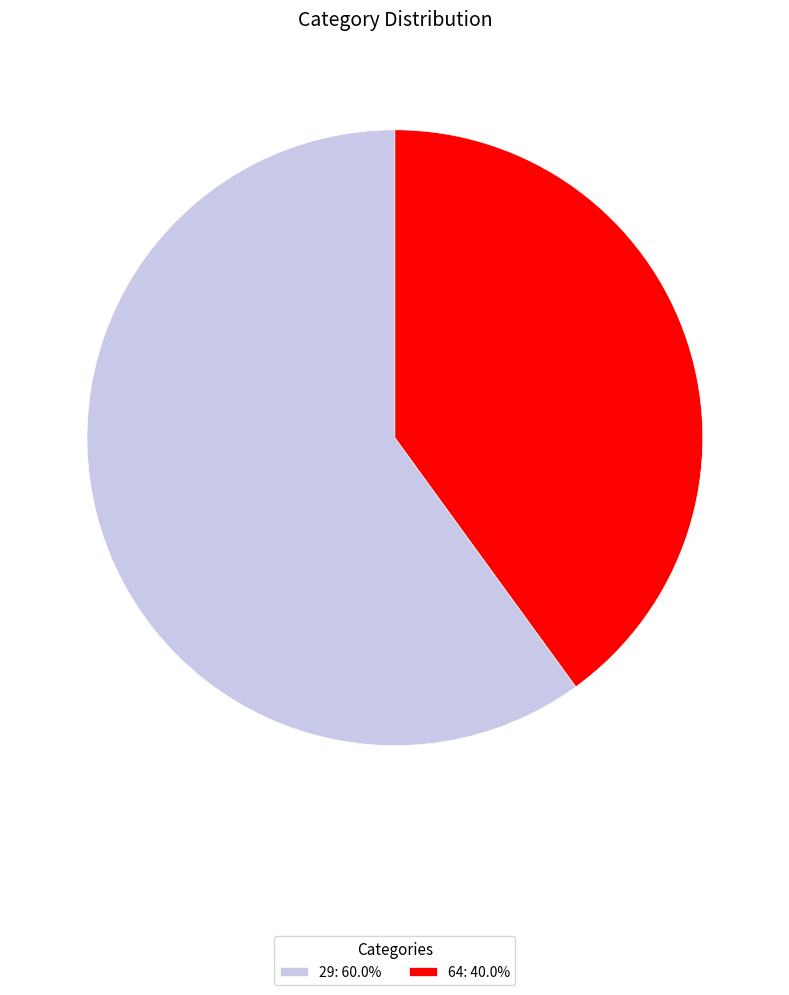

True or false: 64 accounts for 40% of the total.

True